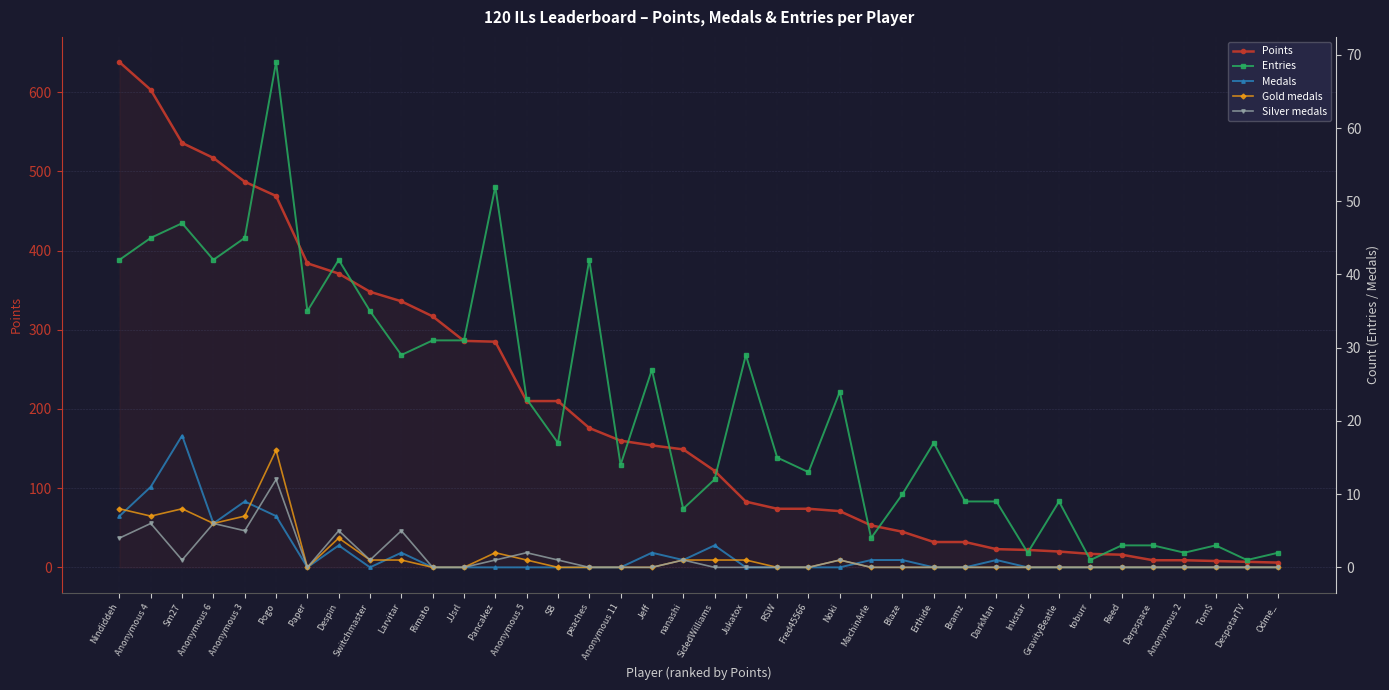

The value of Silver medals at Anonymous 11 is -5. True or false?

False